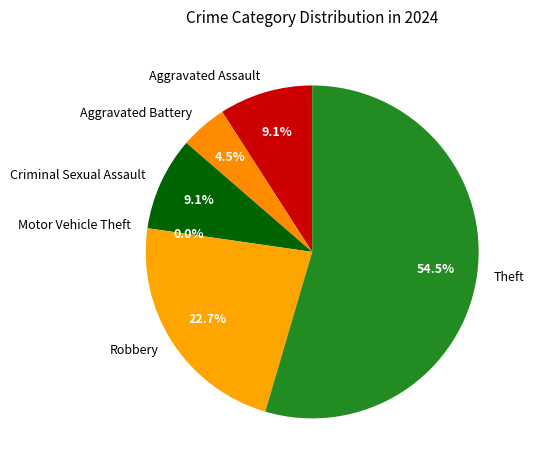

Approximately how many times larger is the value at Robbery compared to Aggravated Assault?

2.5